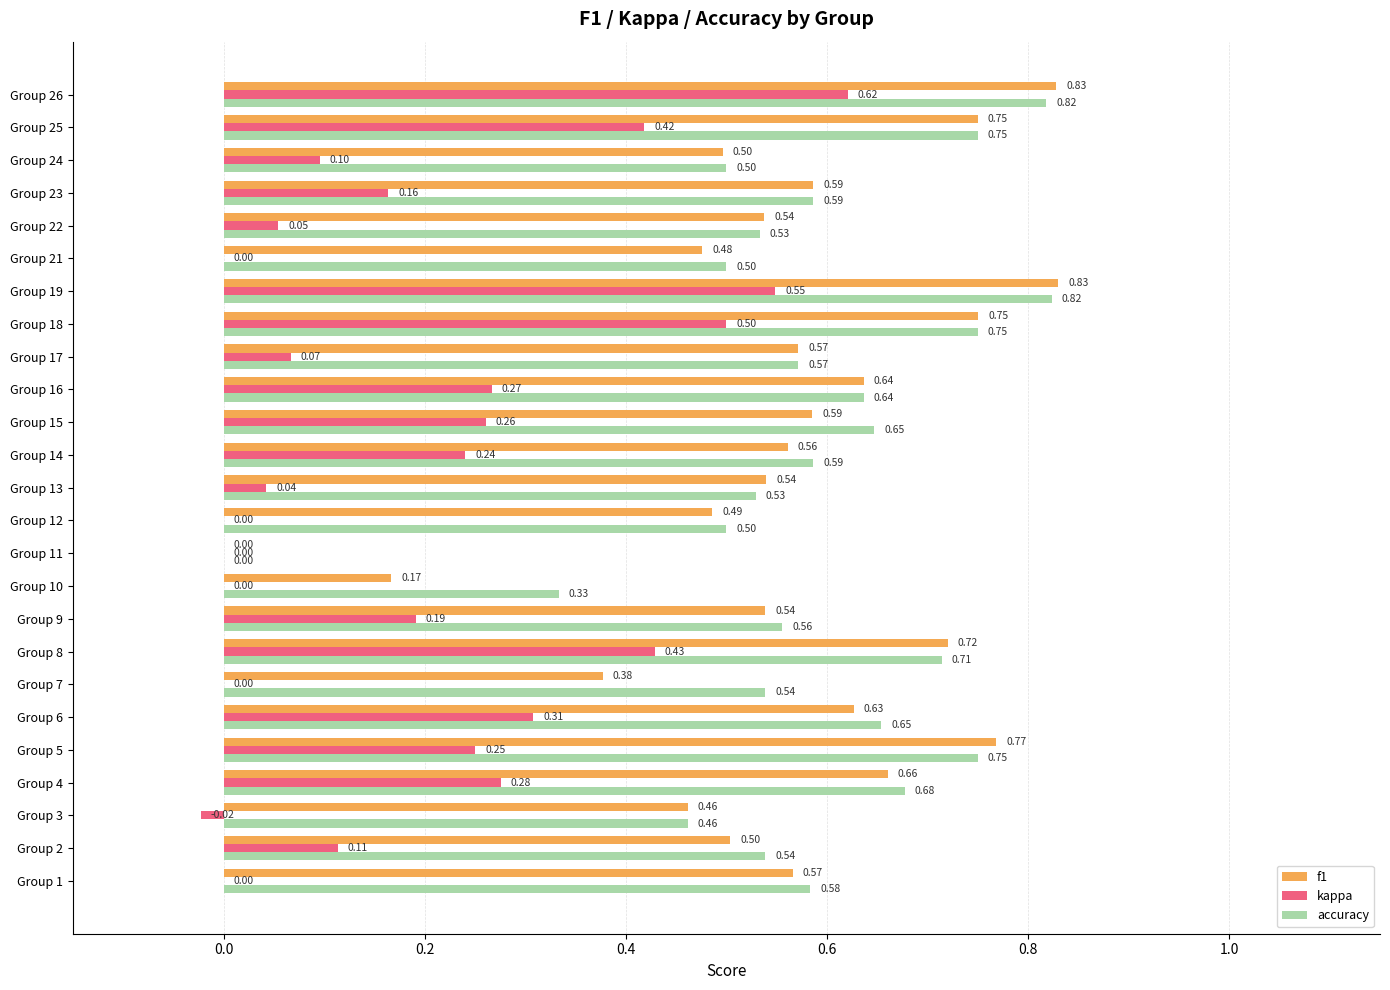

At which category is the sum across all series the highest?

Group 26